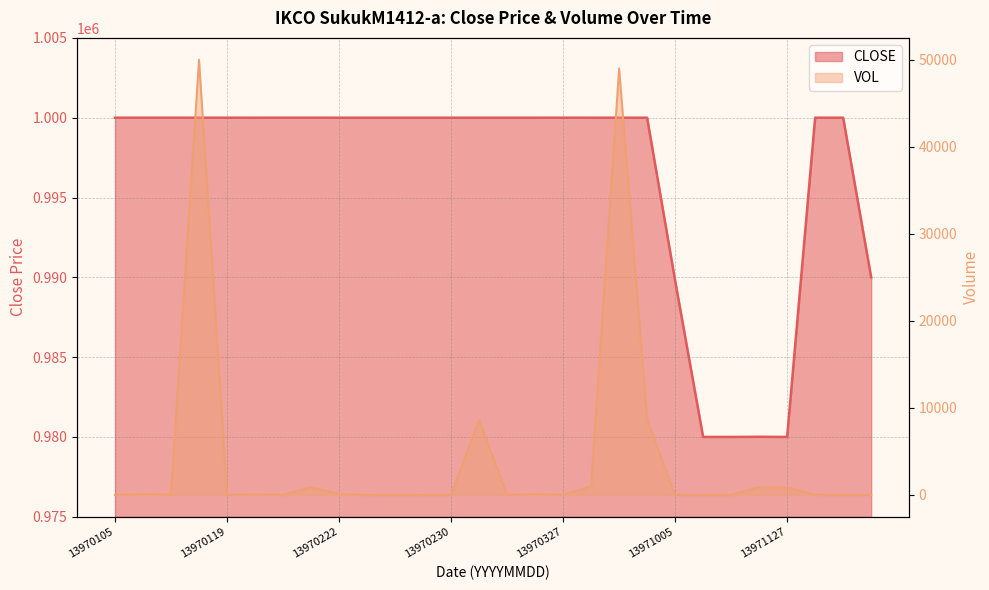

Does the chart display data point markers on the line(s)?

No